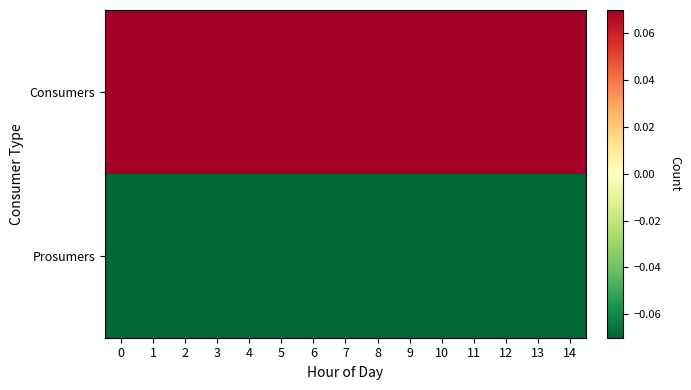

Rank the series by their average value, from highest to lowest.

row_0, row_1